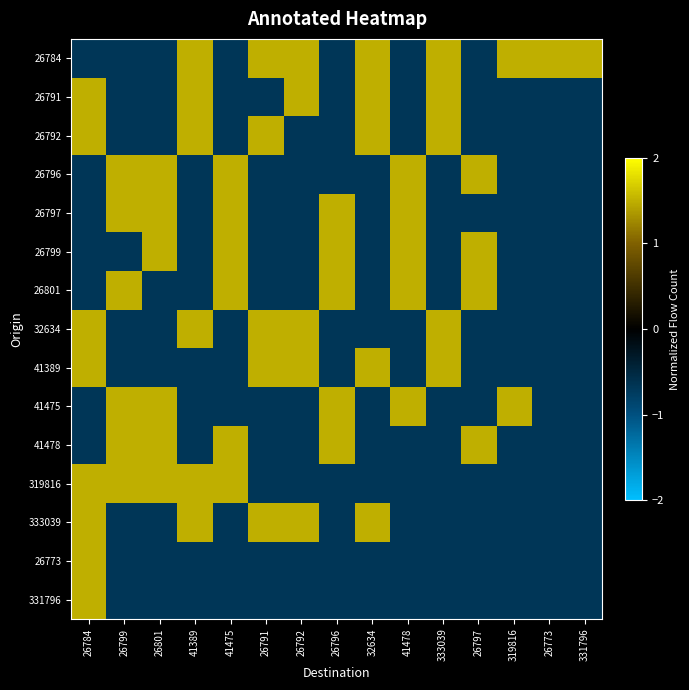

At how many categories does at least one series exceed 0?

15